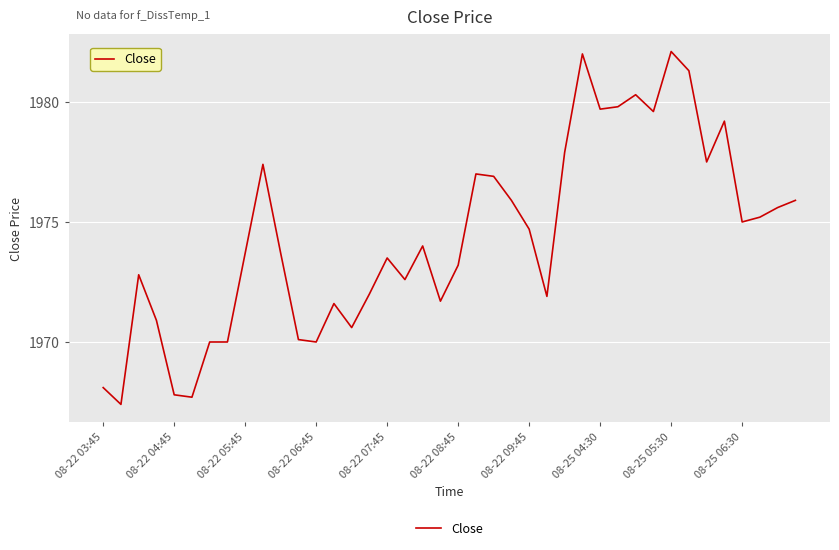

What is the difference between the maximum and minimum values?

14.7